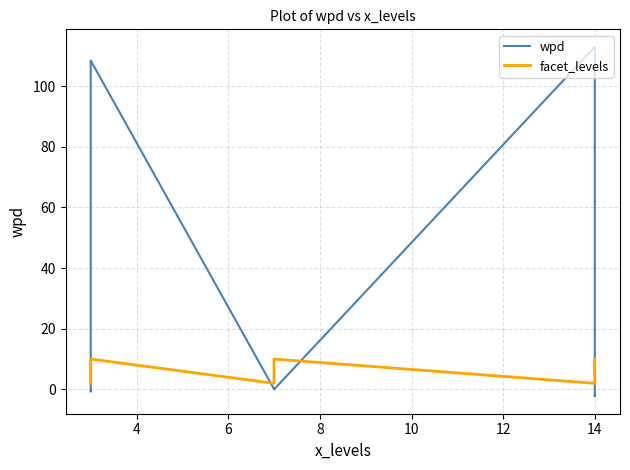

What is the difference between the maximum and second lowest values in the facet_levels series?

8.0